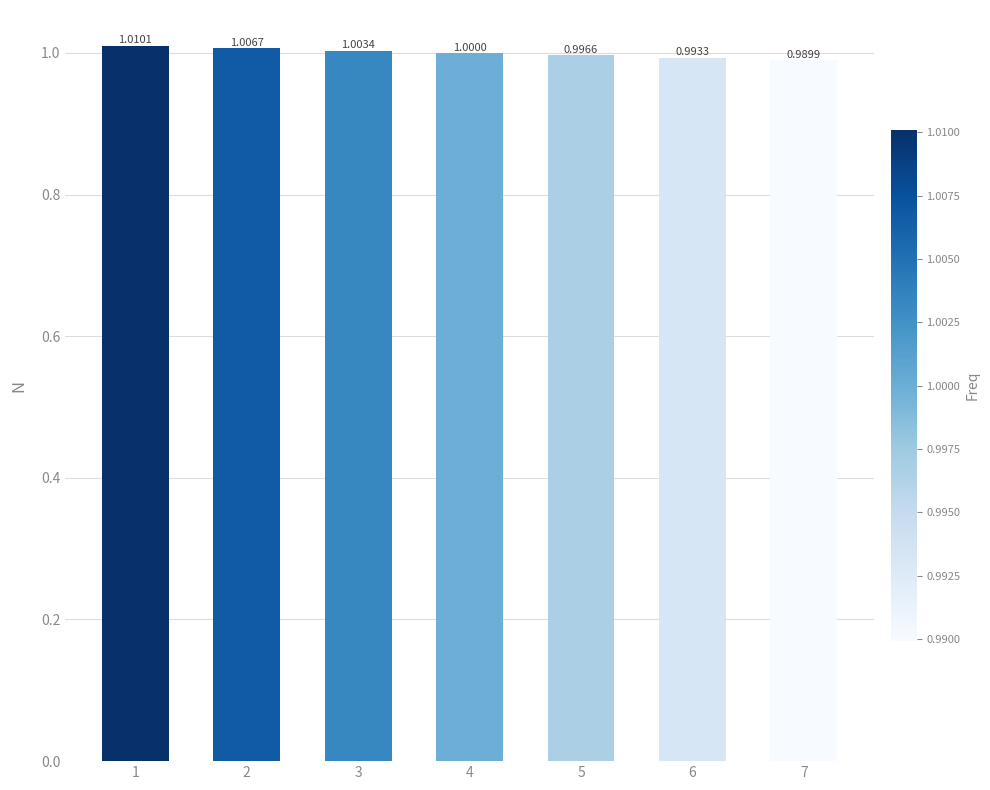

What is the minimum value shown in the chart?

1.0